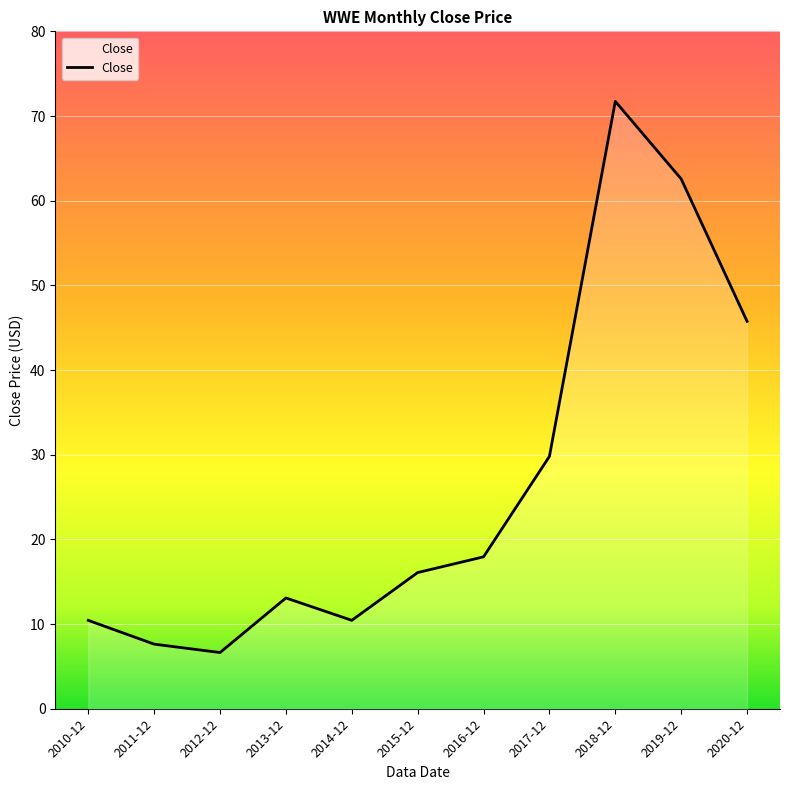

Is it true that the value at 2020-12 is 68.6?

False